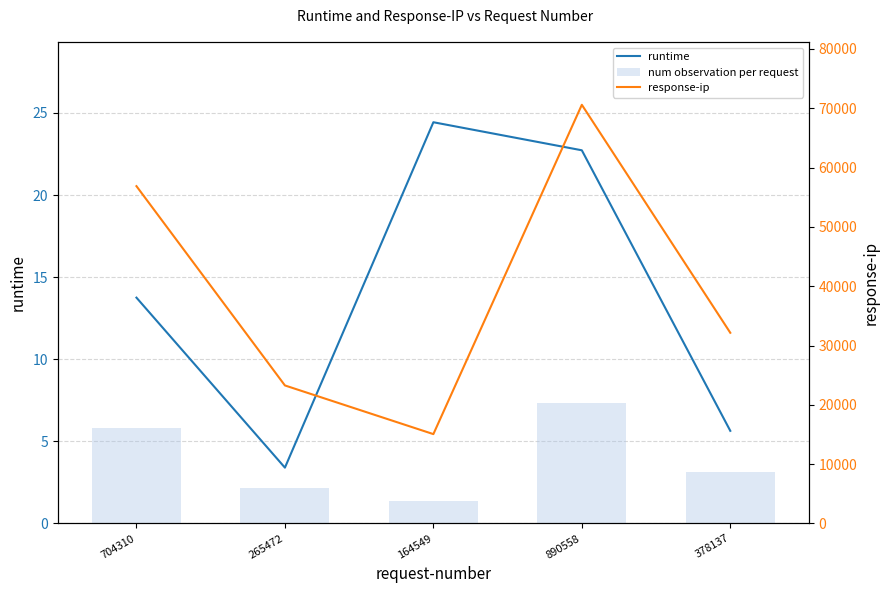

At which label does runtime reach its peak?

164549